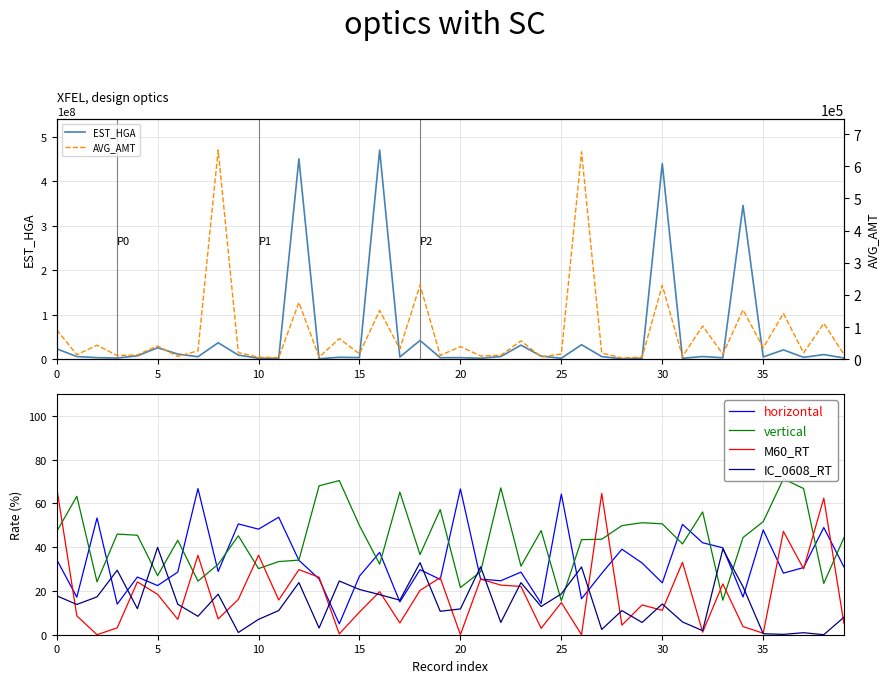

What is the difference between the maximum and minimum values in the AVG_AMT series?

645629.0